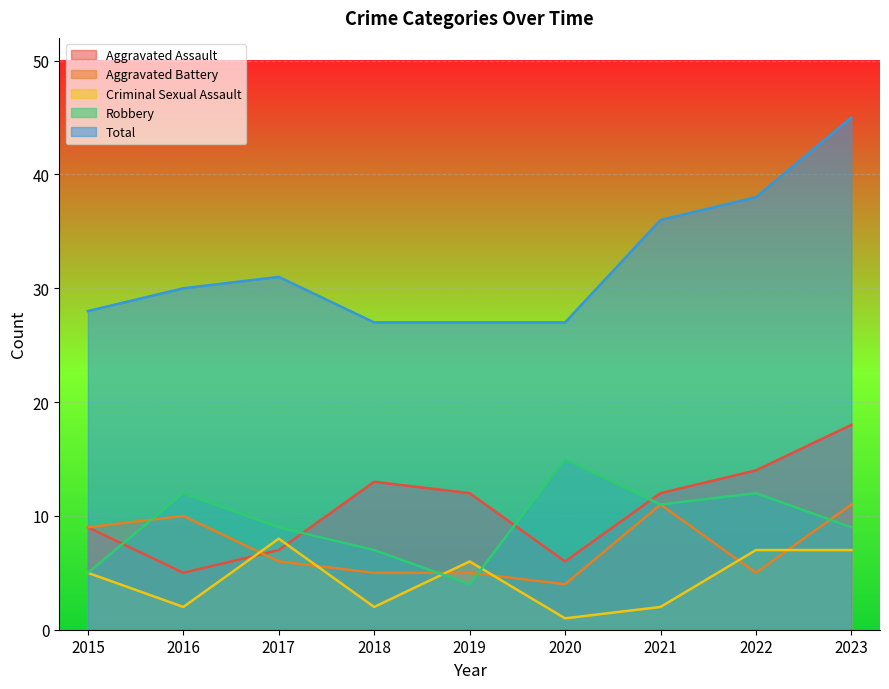

True or false: Aggravated Battery and Aggravated Assault intersect in this chart.

True